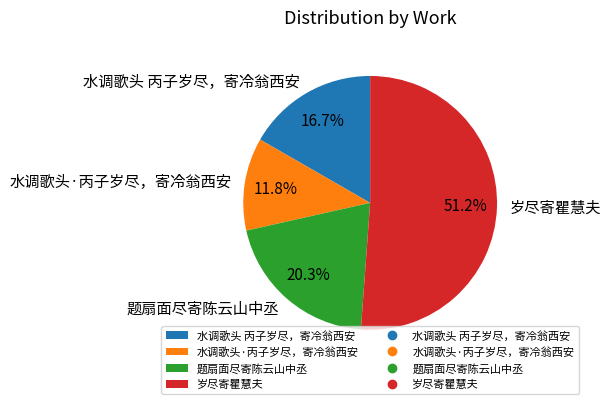

What percentage is the 水调歌头·丙子岁尽，寄冷翁西安 slice, to the nearest percent?

12%